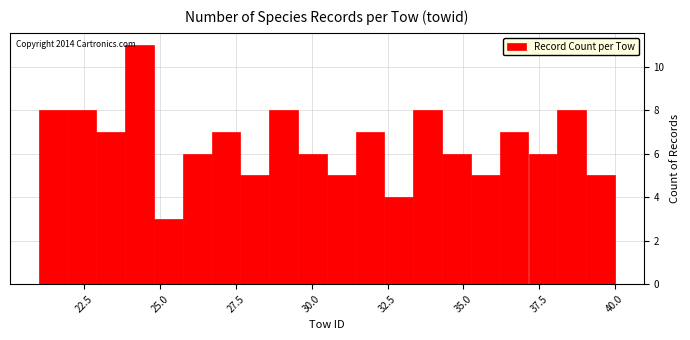

Around what value on the x-axis is the tallest bar? Give the approximate position of its centre, as read against the axis.

24.5